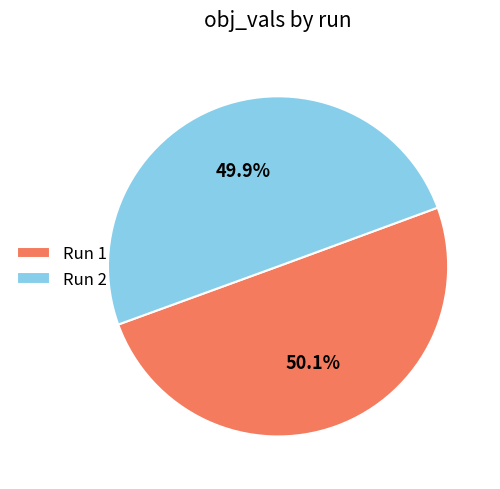

What is the total percentage of Run 2 and Run 1?

100.0%